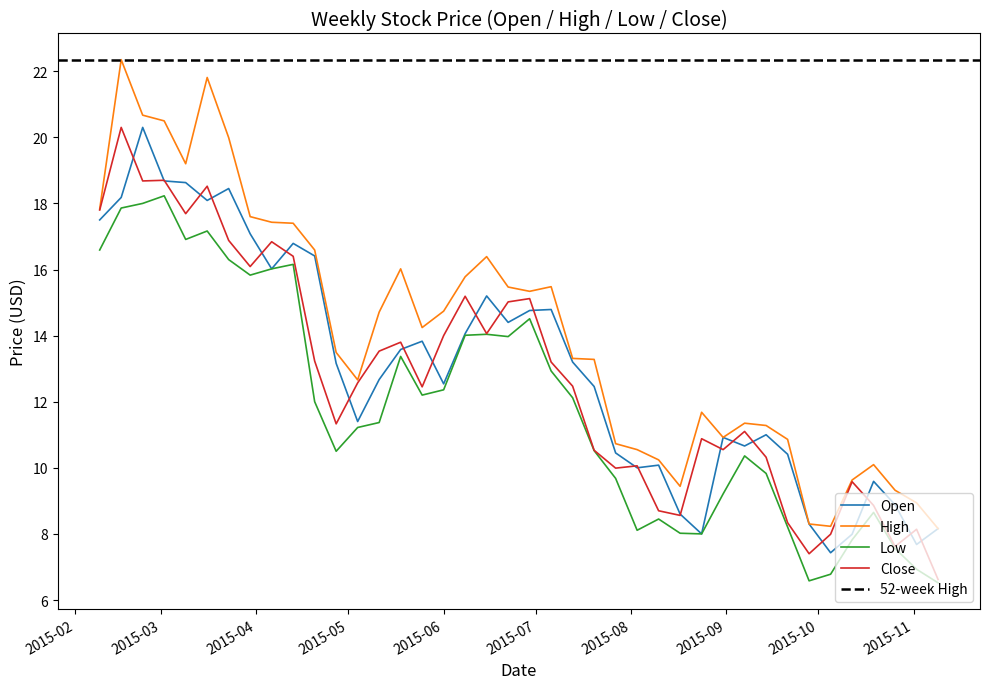

What is the sum of all Open values?

520.3